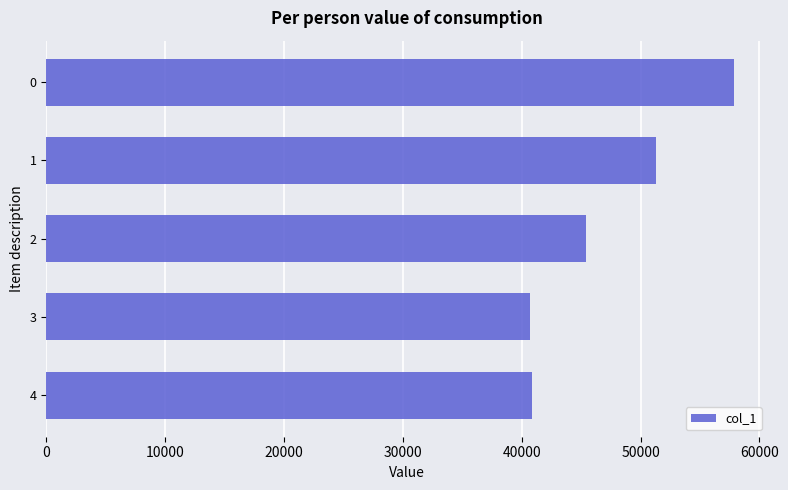

What is the smallest value displayed?

40663